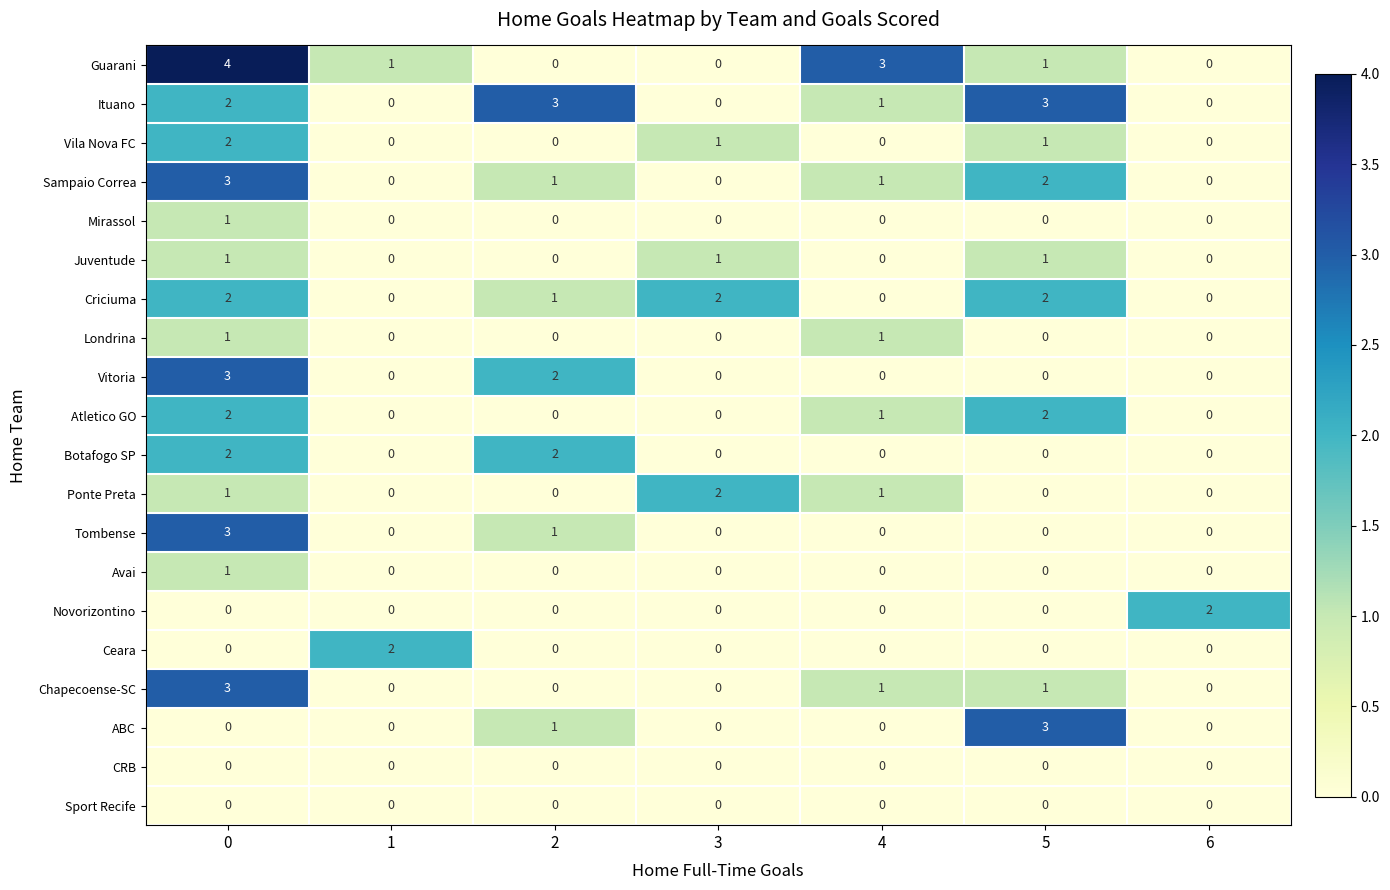

Which series has the largest range (max minus min)?

Guarani